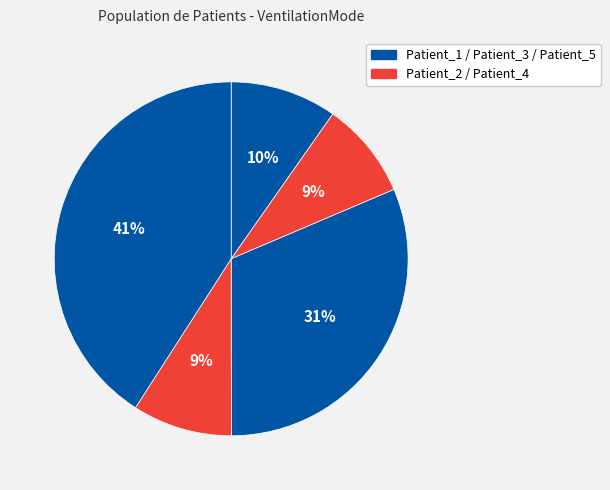

How many slices are in this pie chart?

5